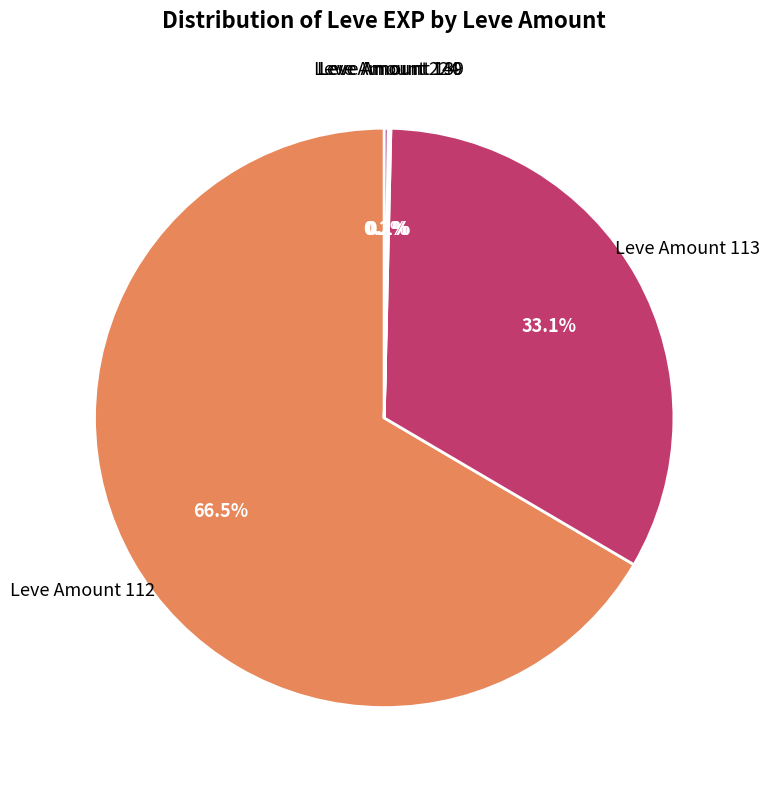

Is there a majority slice in this chart?

Yes